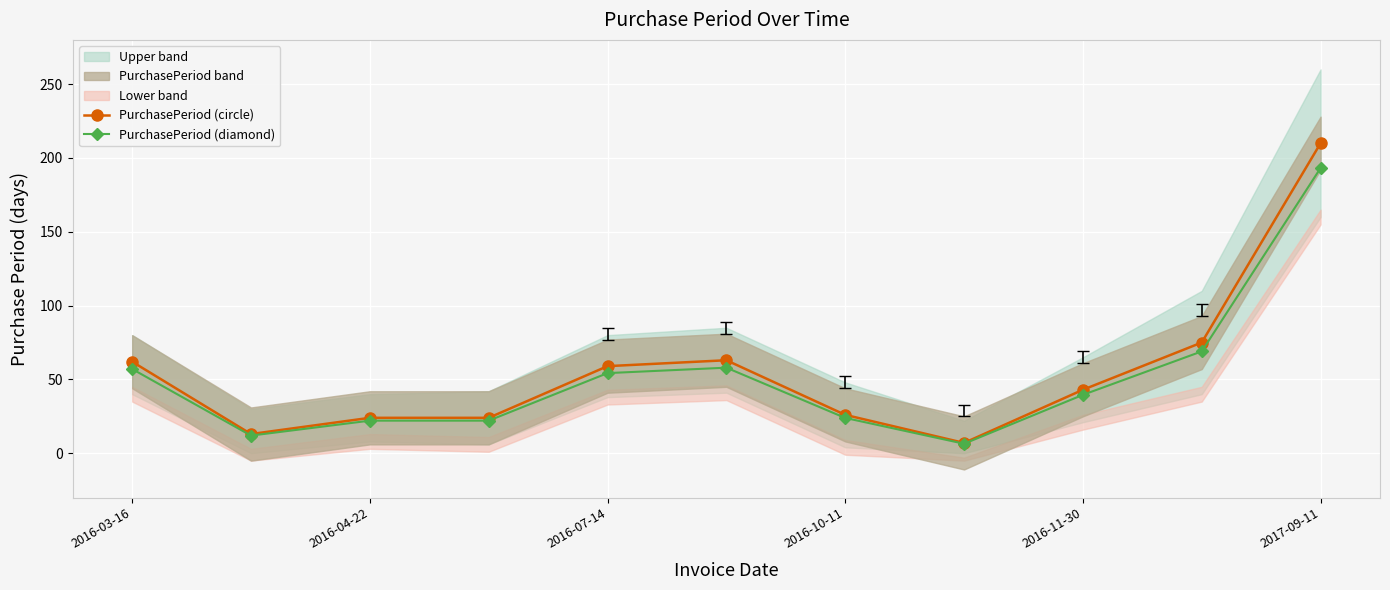

In PurchasePeriod (diamond), how many points are lower than both neighbors (excluding endpoints)?

2